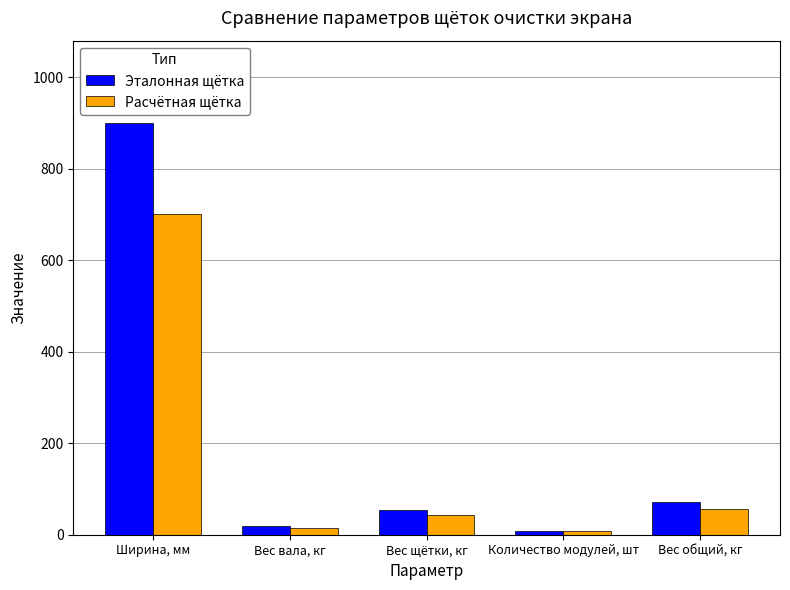

What is the difference between the highest and lowest values at Вес щётки, кг?

11